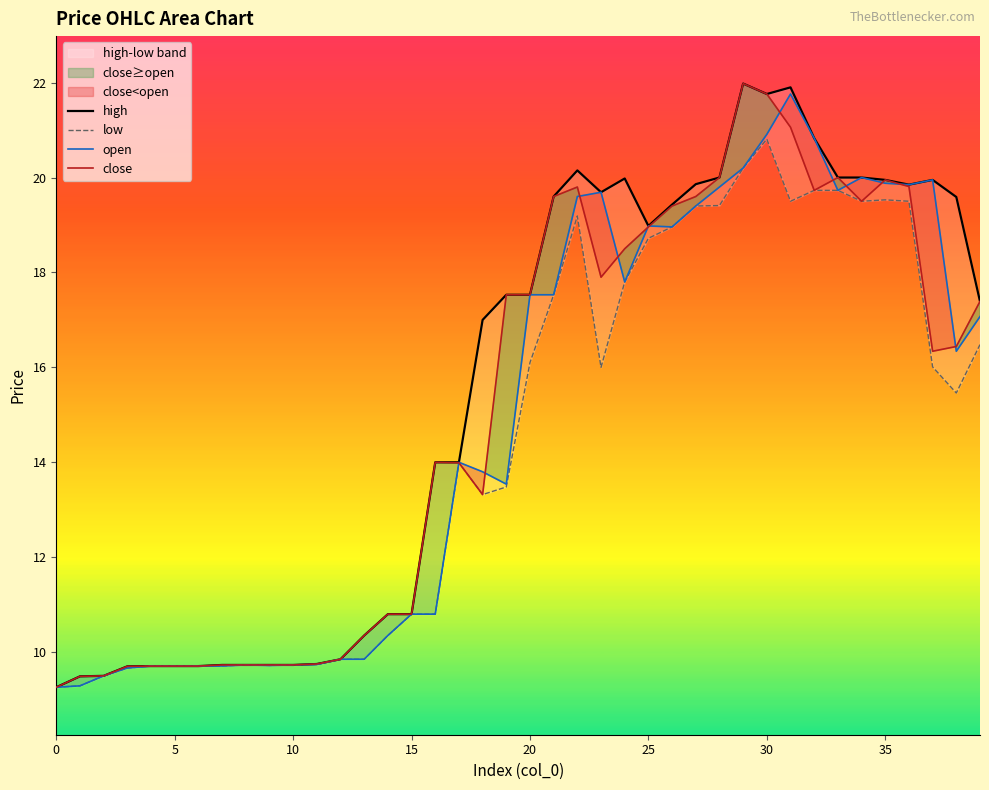

What is the sum of all open values?

594.3